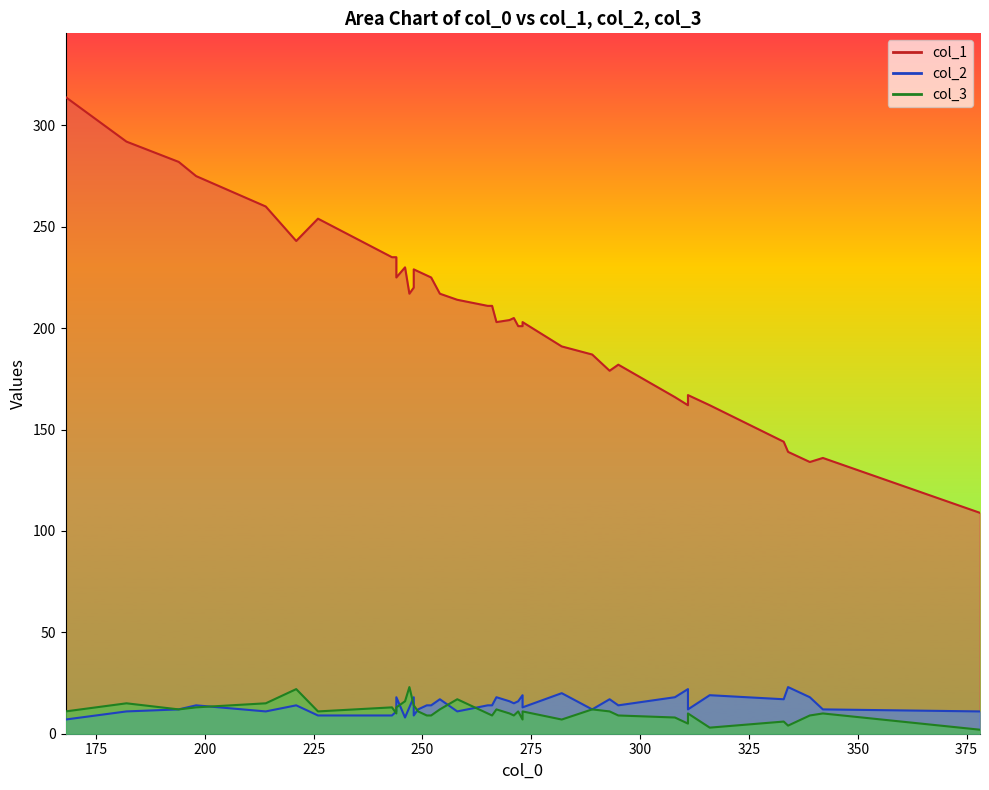

True or false: col_1 has more than 0 points higher than both neighbors.

True